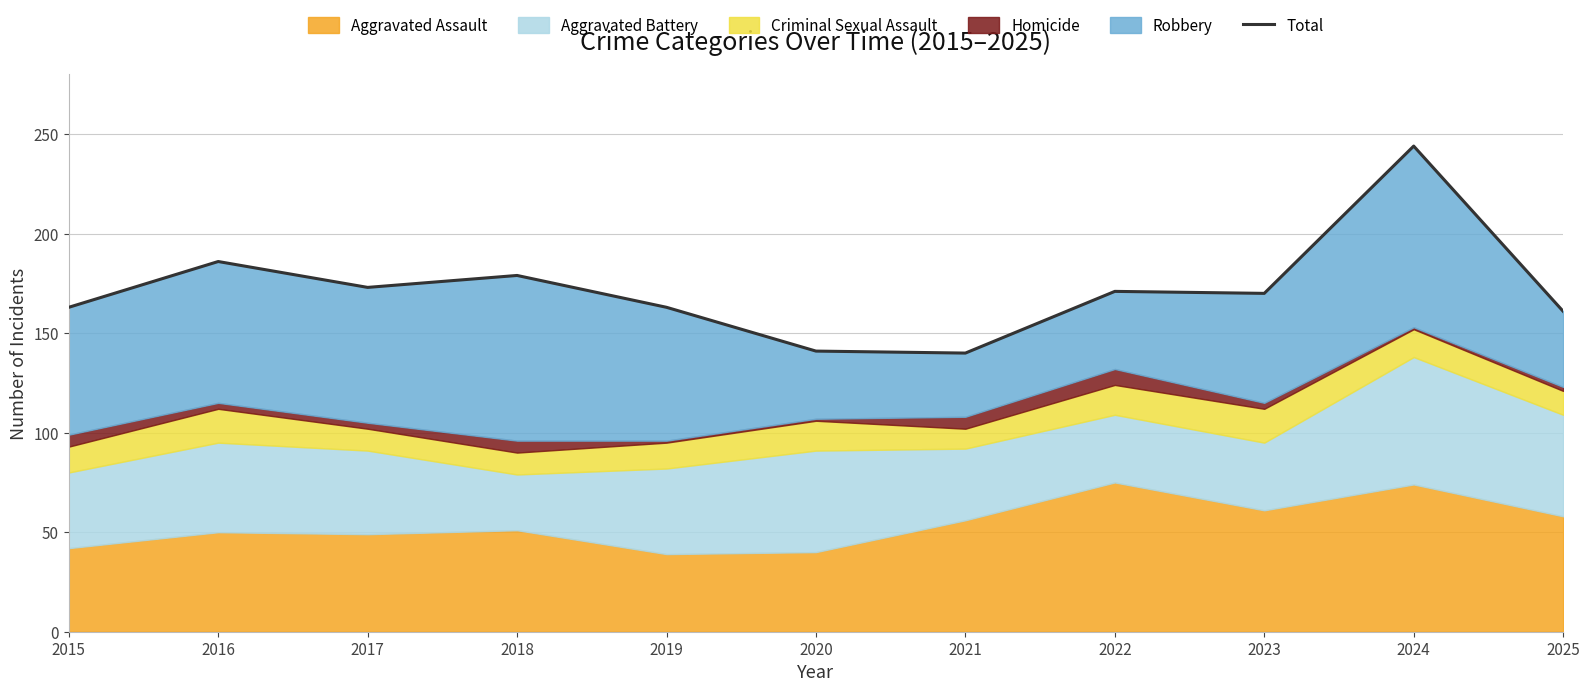

What is the change in value from 2018 to 2019?

-16